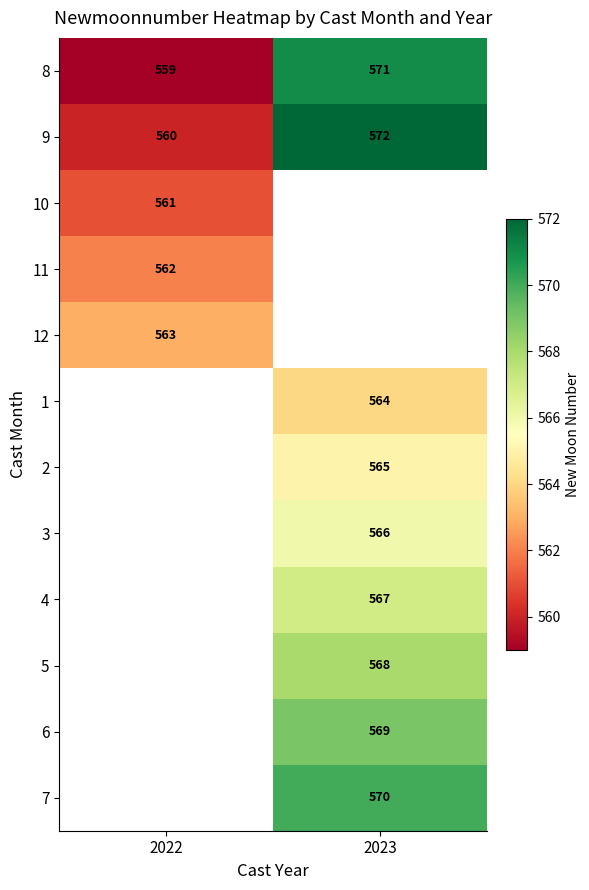

Which label corresponds to the smallest value in the chart?

2022